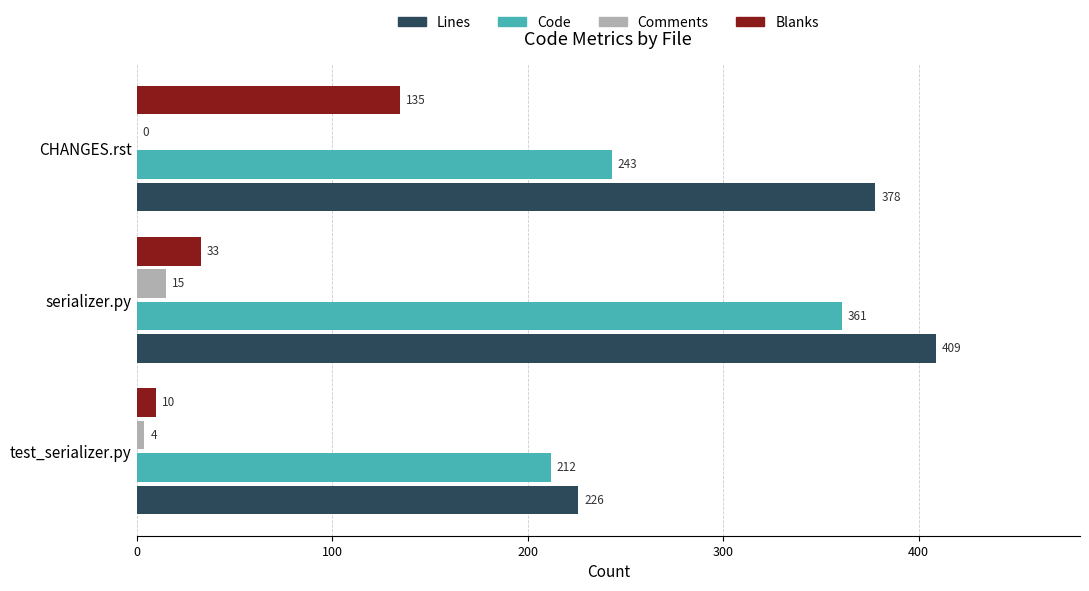

At which label does Code reach its peak?

serializer.py